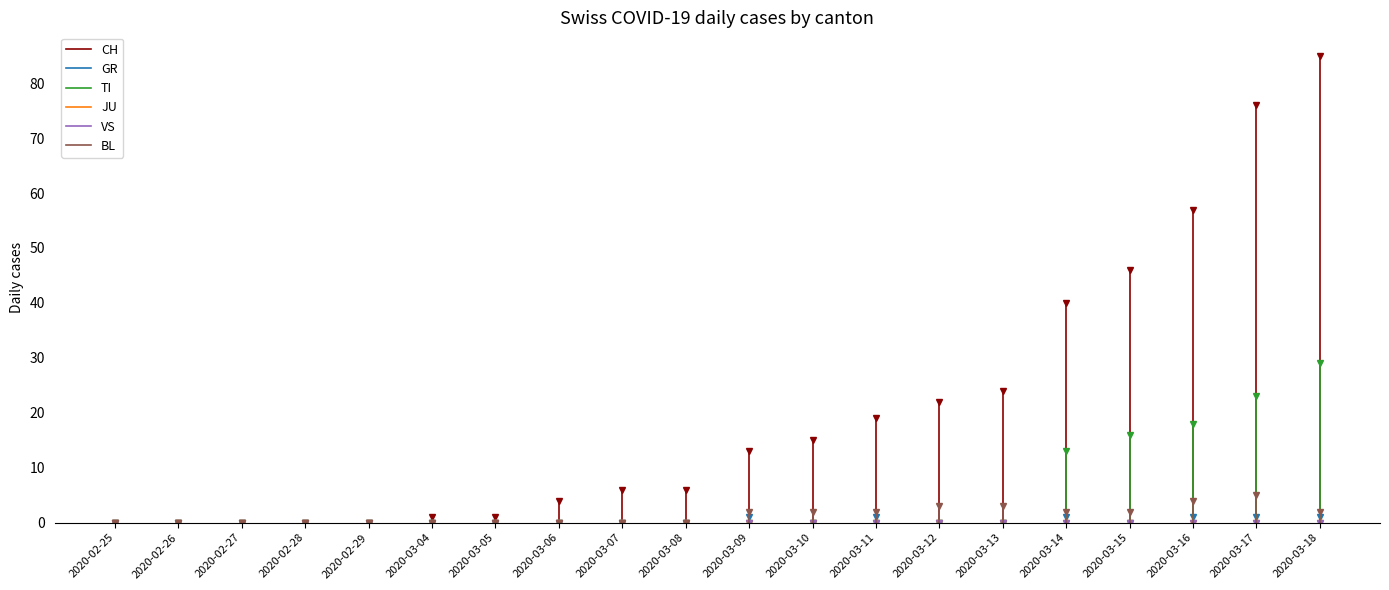

True or false: GR has more than 0 interior local peaks.

True